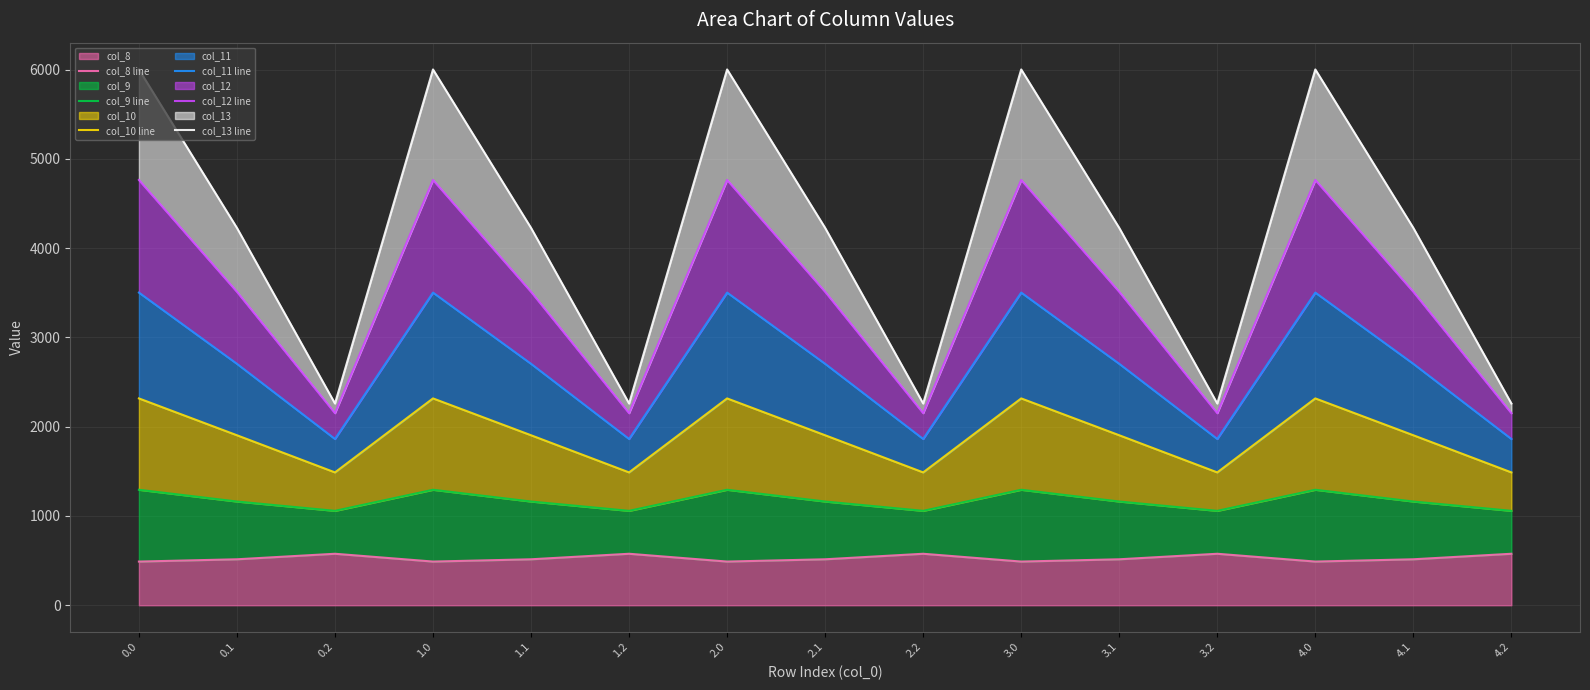

In col_13 line, how many points are lower than both neighbors (excluding endpoints)?

4